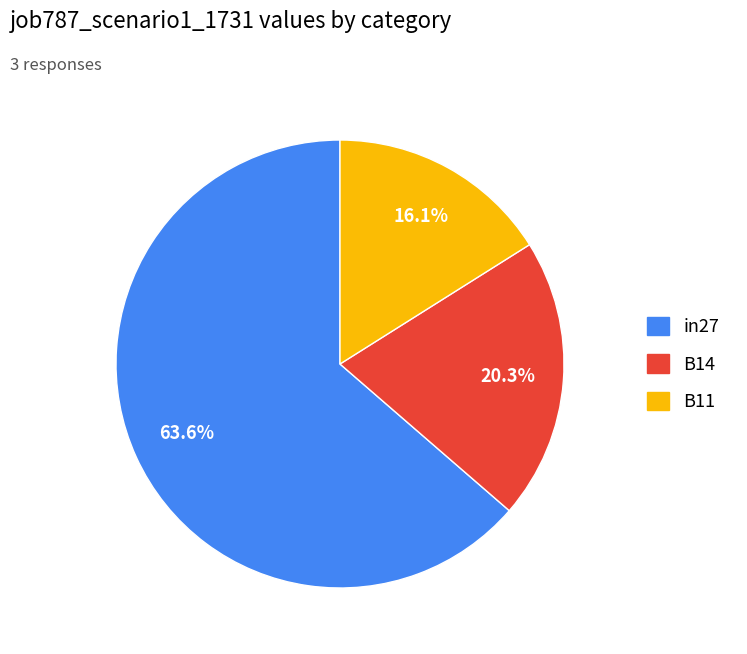

To the nearest percent, what is the combined percentage of in27 and B14?

84%